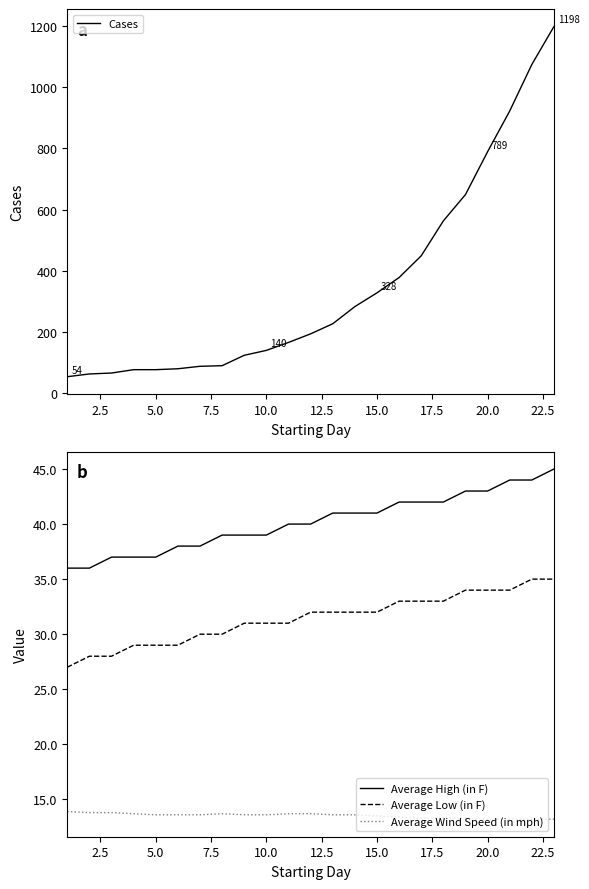

True or false: Average Low (in F) and Average High (in F) intersect in this chart.

False